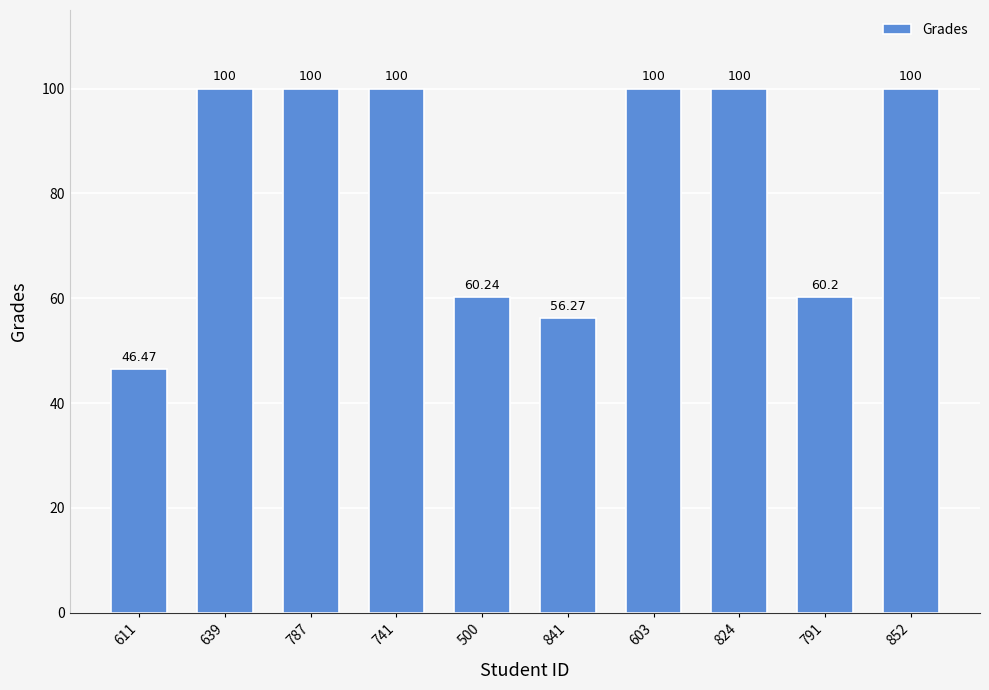

Which has a higher value, 611 or 639?

639